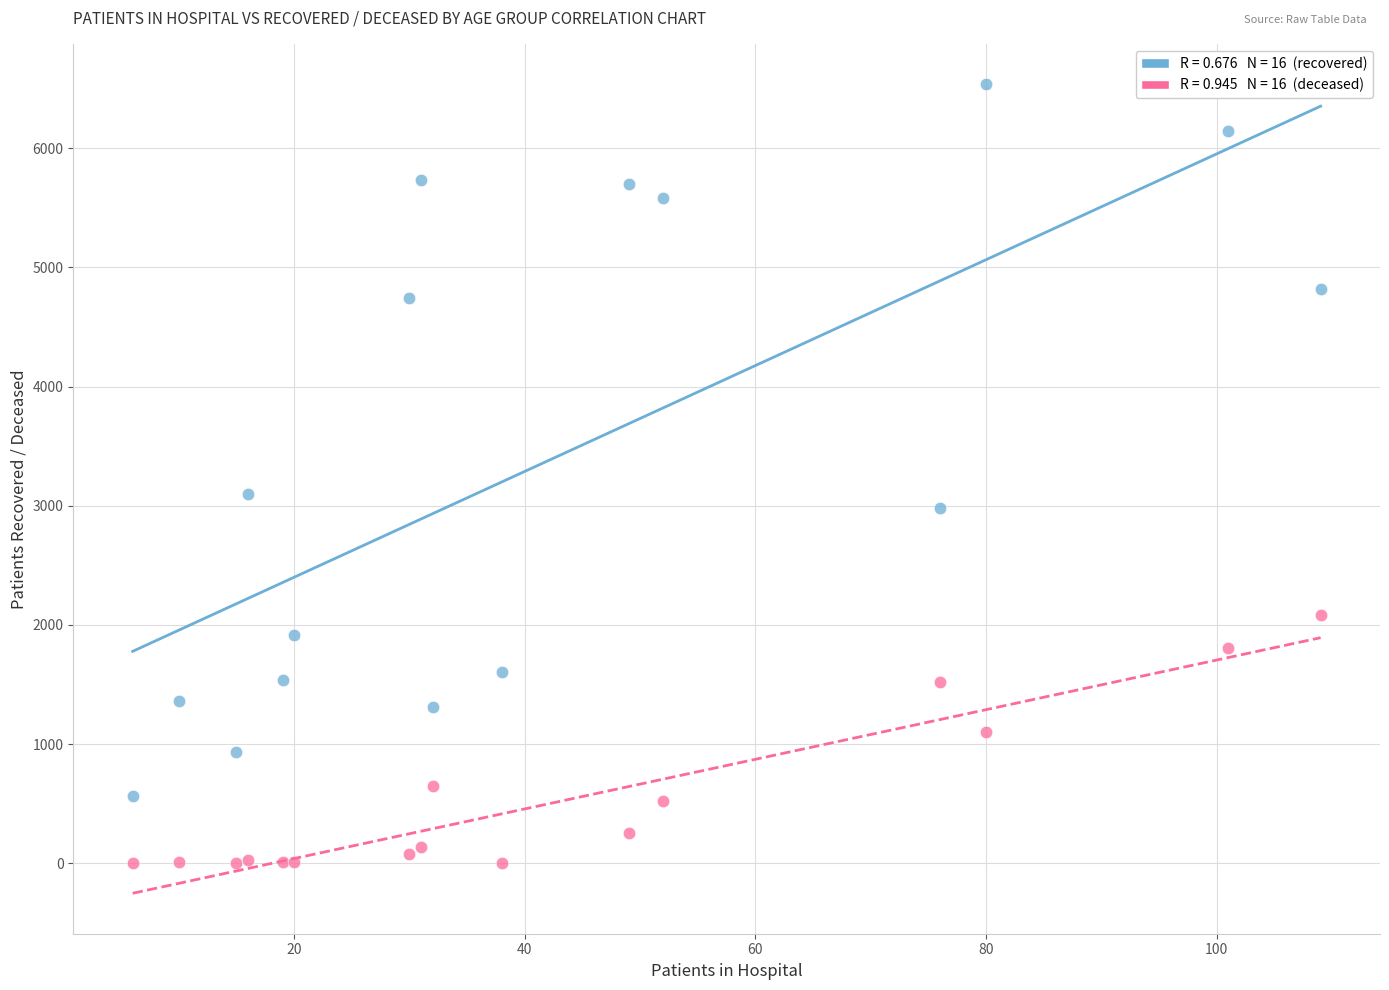

Across all series, what Y value is closest to 3269?

3101